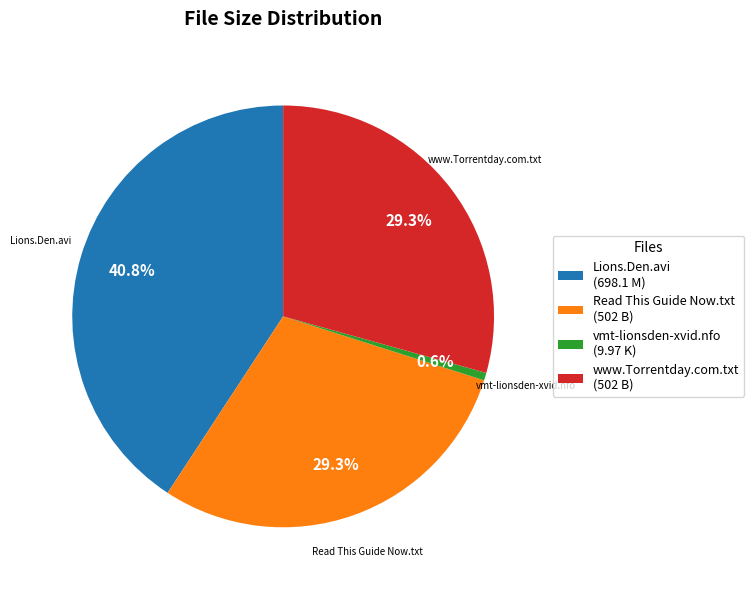

Which has a higher value, www.Torrentday.com.txt or vmt-lionsden-xvid.nfo?

www.Torrentday.com.txt